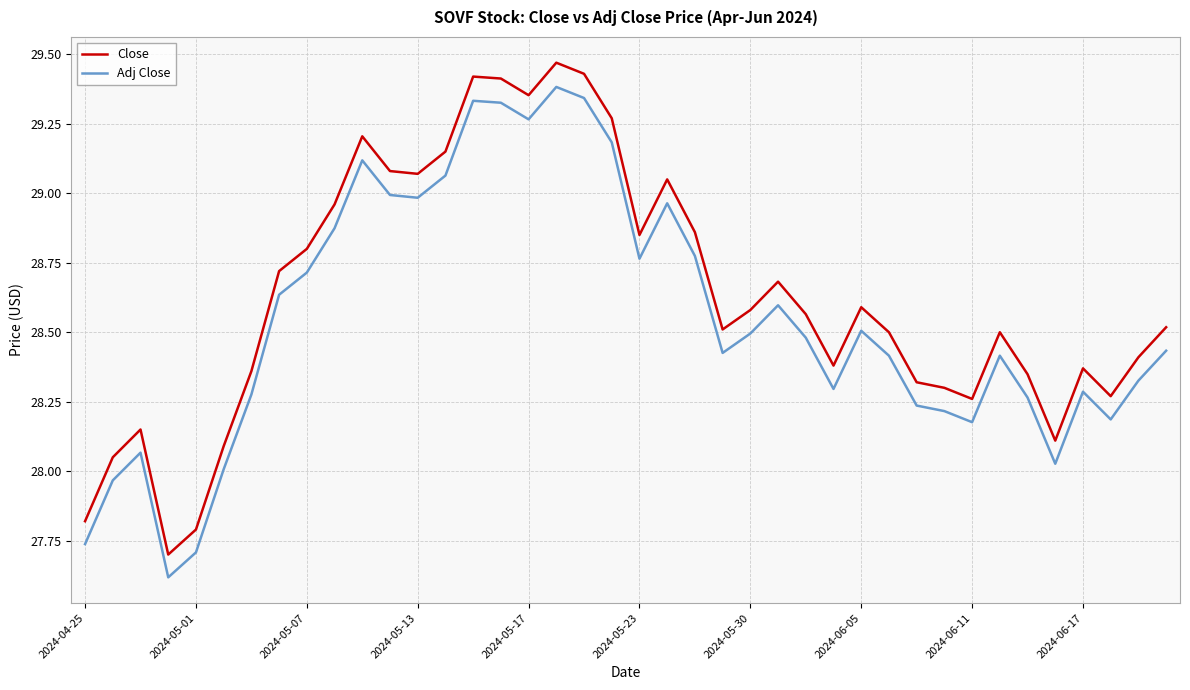

Which series has the largest total across all categories?

Close